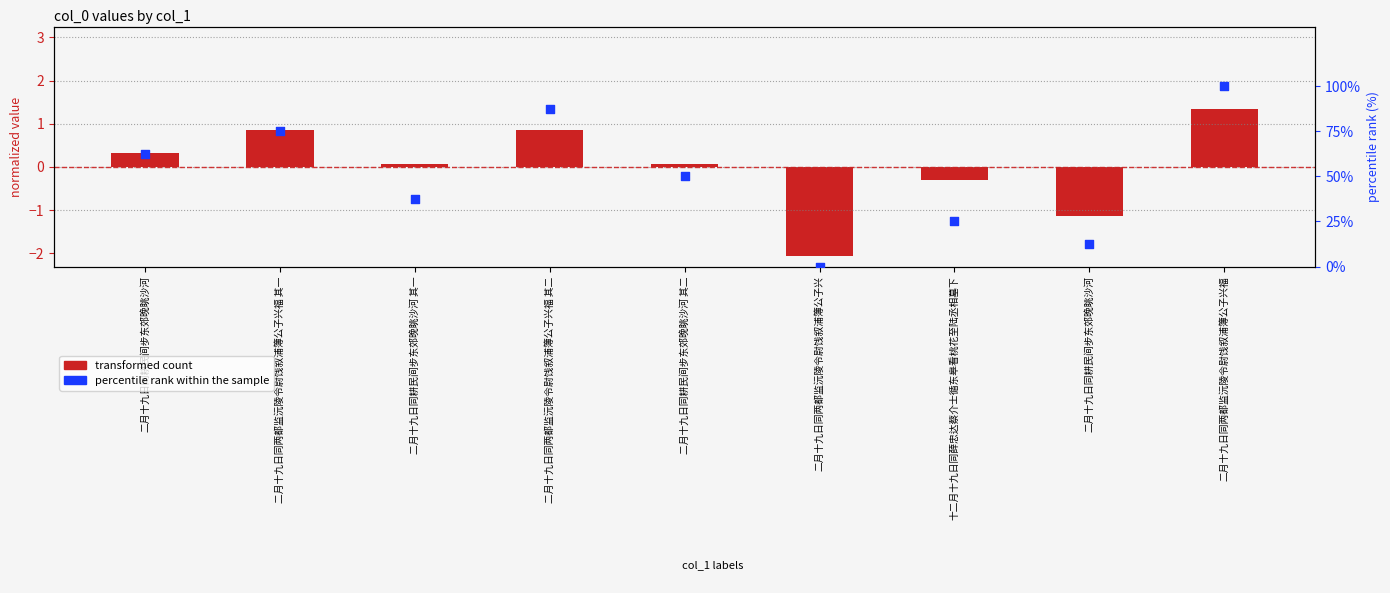

Which series contains the lowest Y value?

transformed count